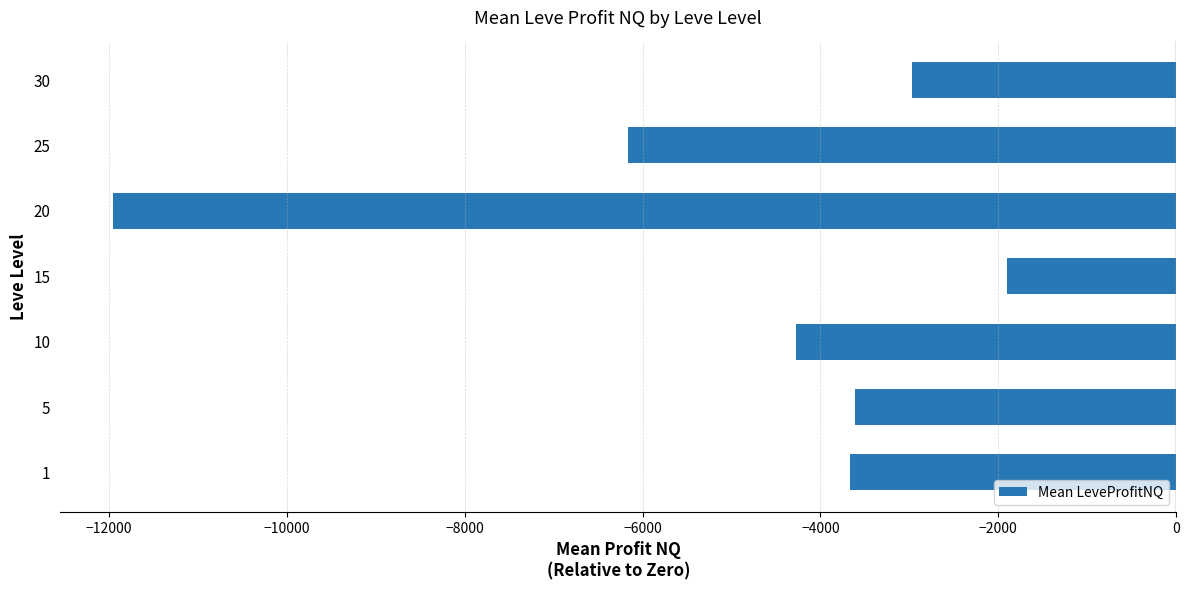

How many distinct data groups are displayed?

1